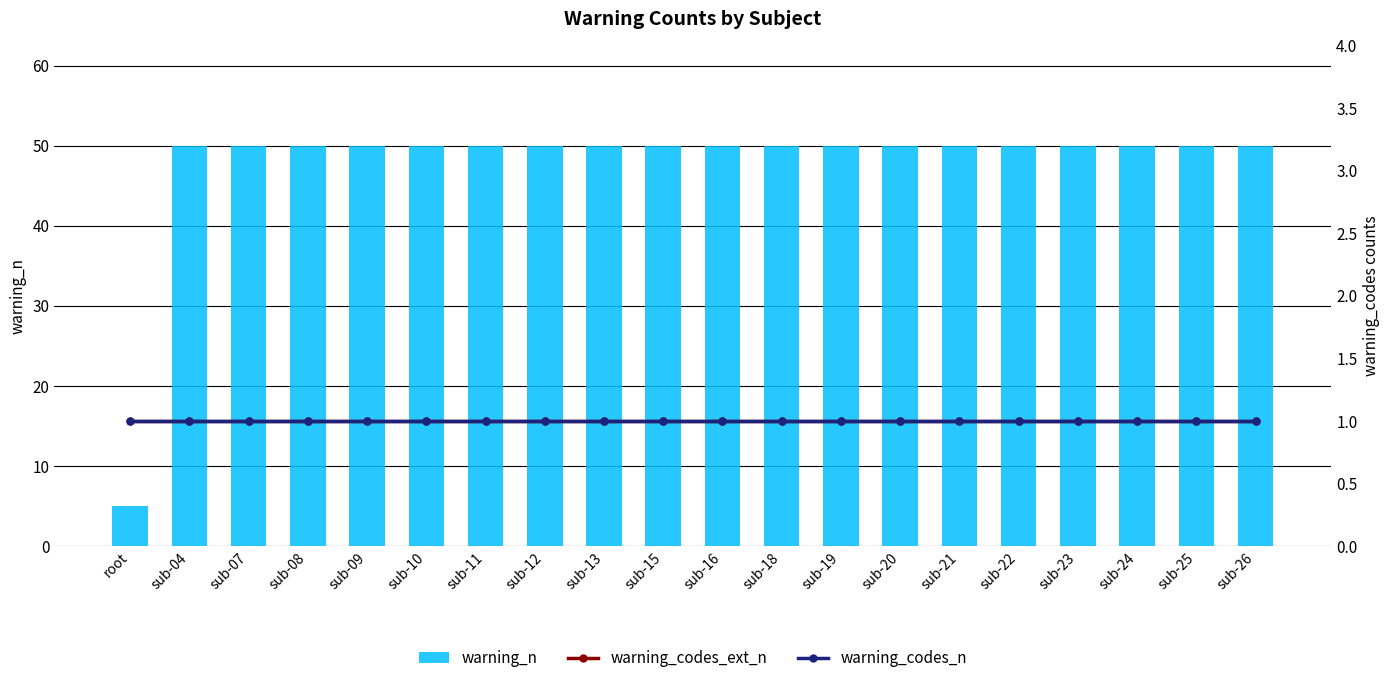

Count the number of data series in this chart.

3